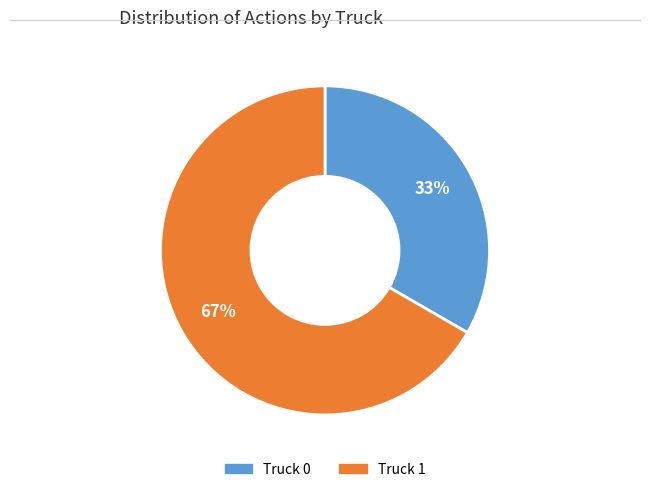

Rank the categories by value from highest to lowest.

Truck 1, Truck 0